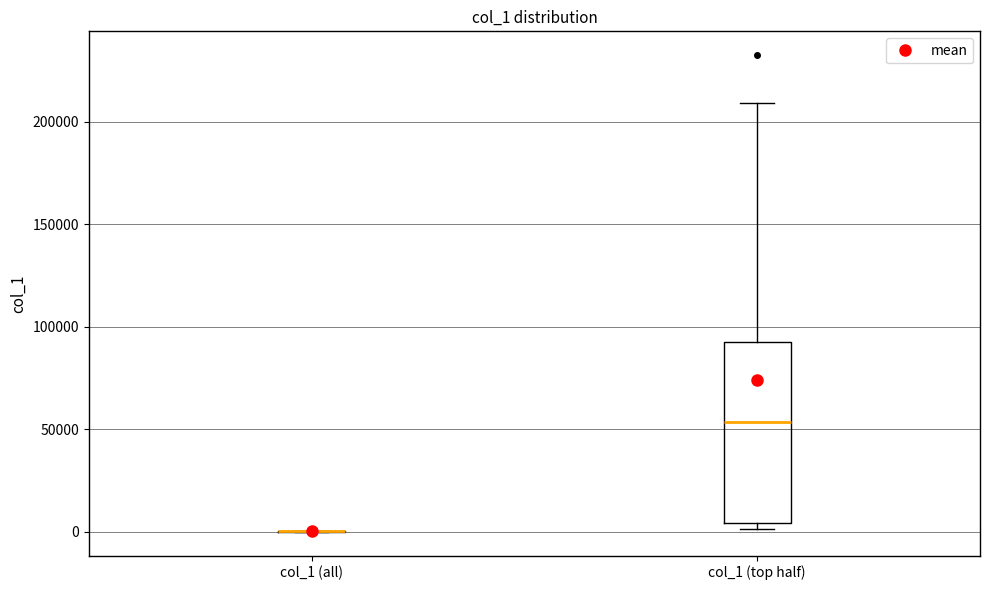

Reading left to right, transcribe this box plot: for each box, give where its median line is, the range the box spans, and where its two whiskers end, as read against the y-axis. The values are not printed on the chart, so give them approximately, as read against the axis.

col_1 (all): box collapsed to a line at 0, whiskers 0 to 0
col_1 (top half): median 55000, box 5000 to 95000, whiskers 0 to 210000